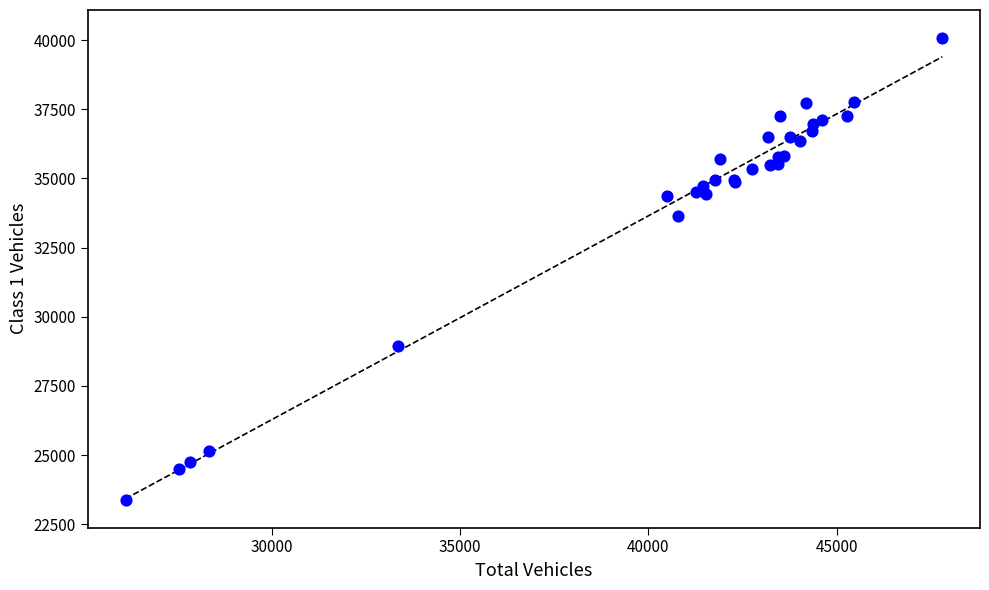

What Y value in the scatter plot is closest to 31733?

33648